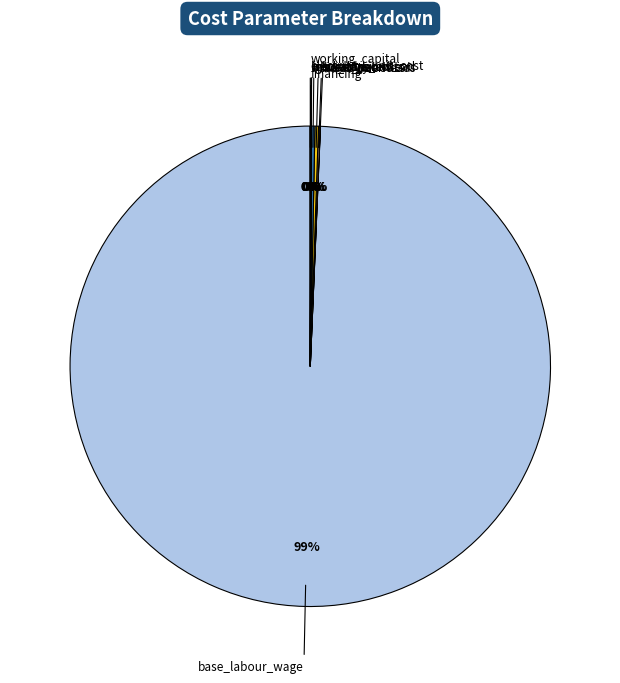

Is there any slice that represents more than half of the pie?

Yes